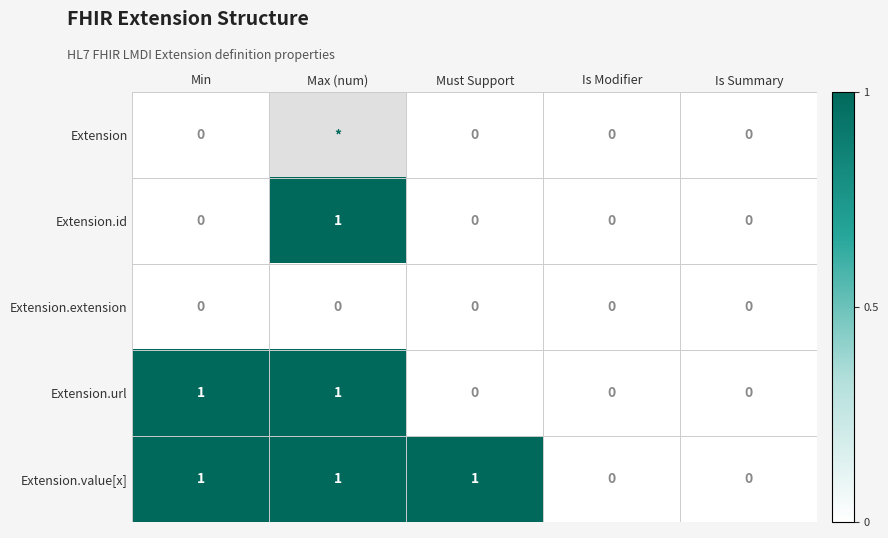

The Extension.url series shows 1 at Is Modifier. True or false?

False